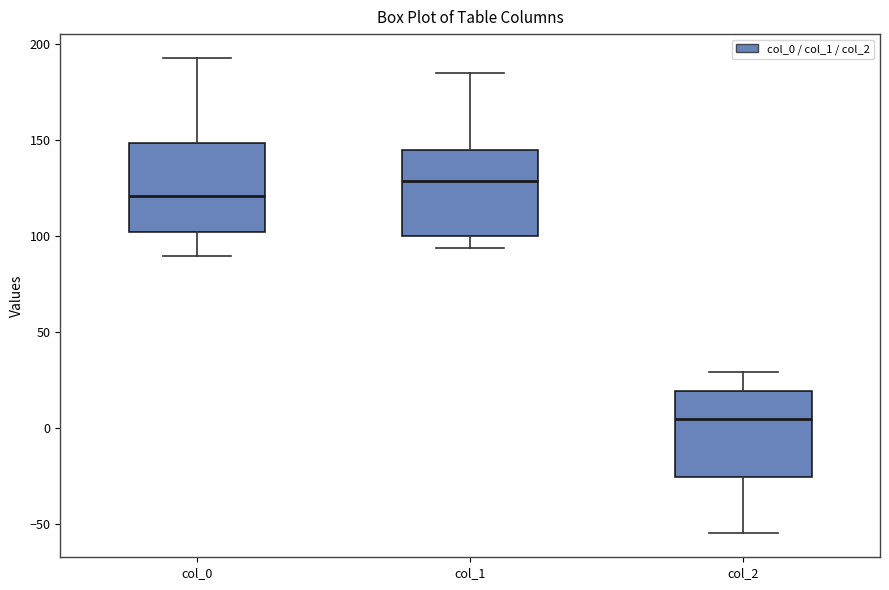

Where does the median line of the box for col_2 sit on the y-axis? The values are not printed on the chart, so give them approximately, as read against the axis.

5